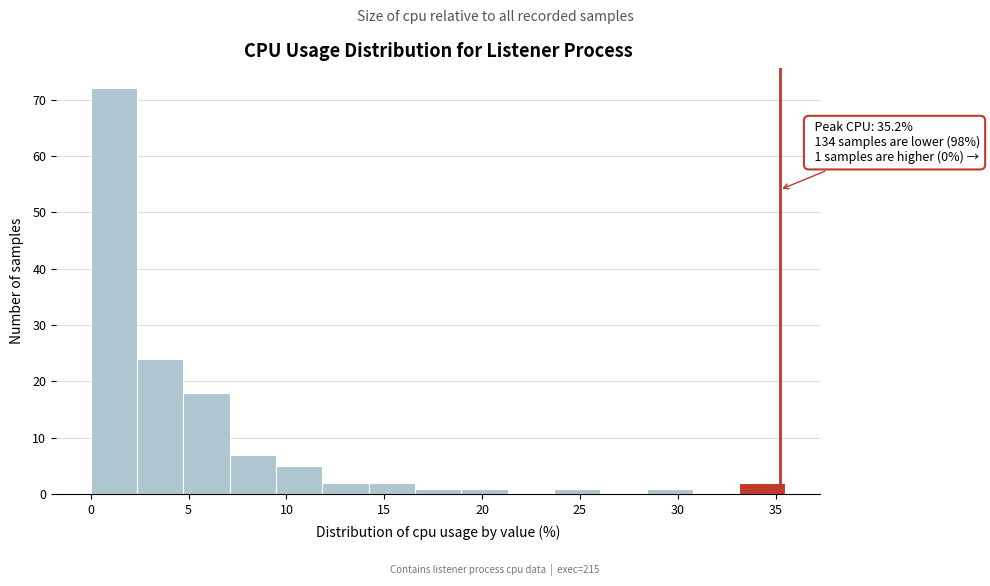

Which range on the x-axis has the tallest bar?

0.0 to 2.5